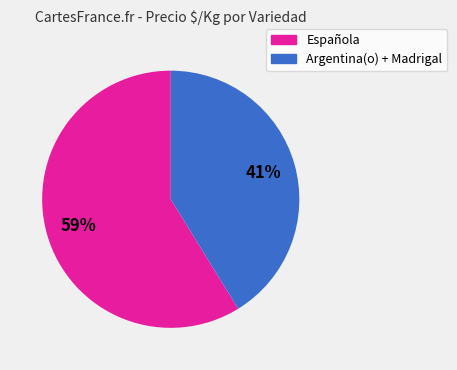

Count the number of slices in the pie.

2